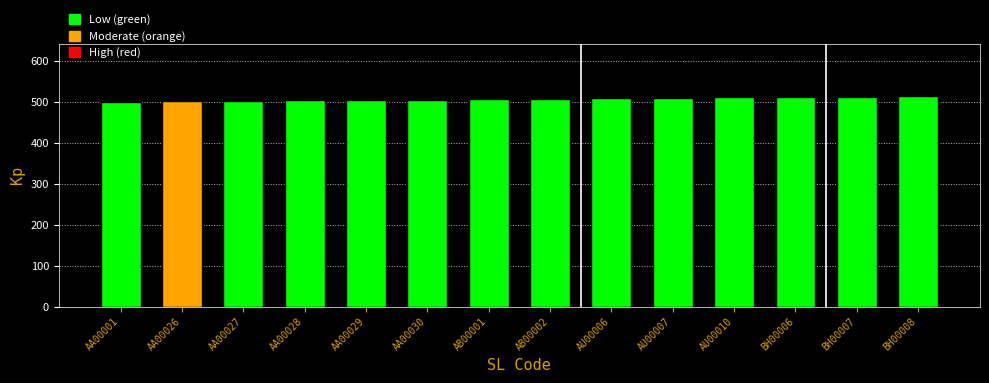

What is the label of the 3rd bar from the left?

AA00027